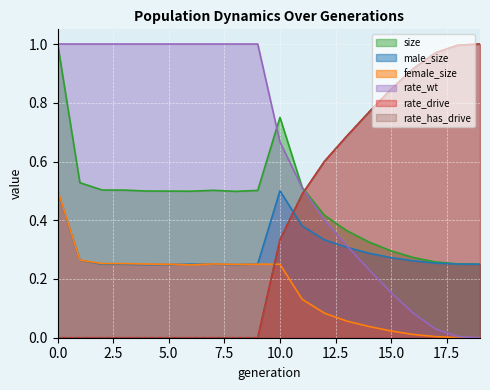

How many interior local peaks does the female_size series have?

2